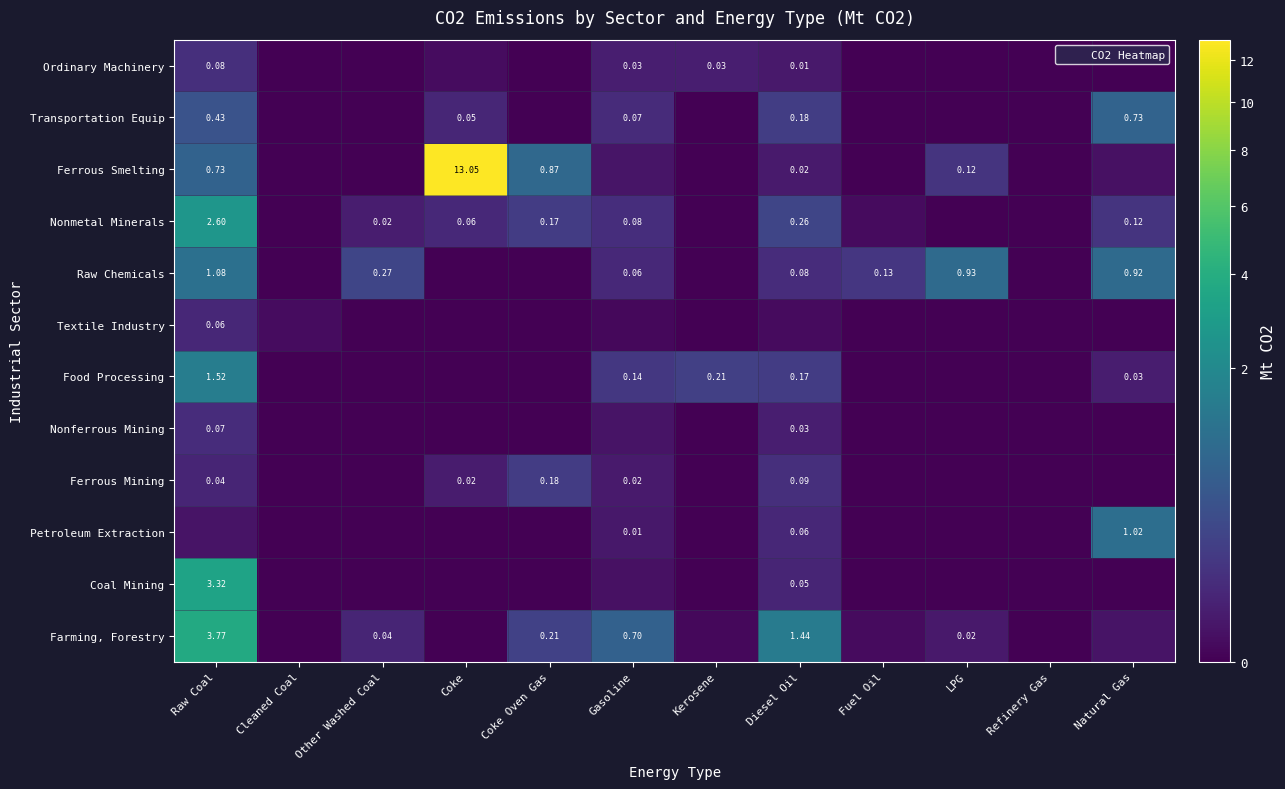

Is it true that Ferrous Smelting equals 4.5 at Coke?

False